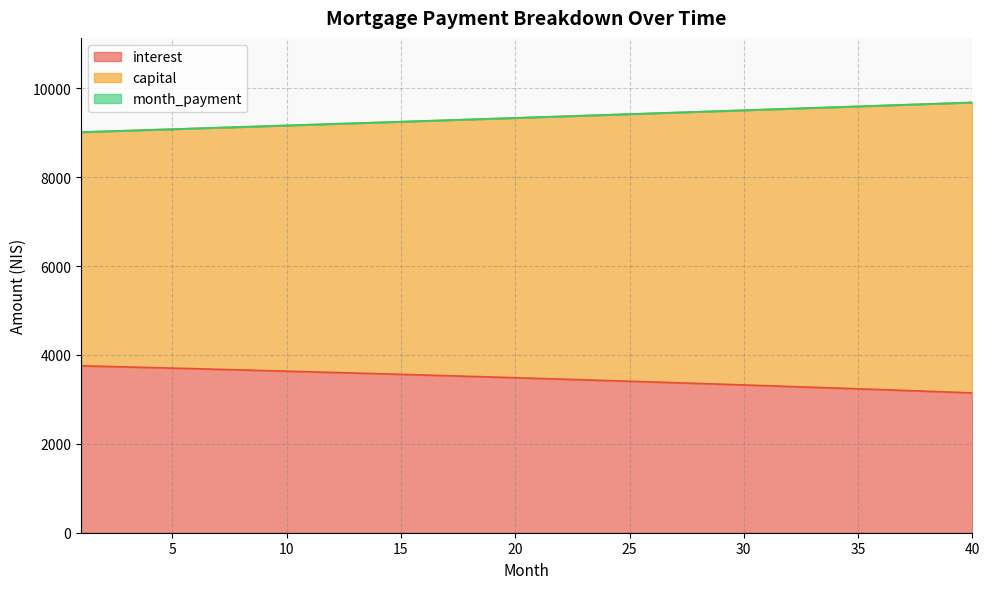

True or false: capital and month_payment cross at least once.

False